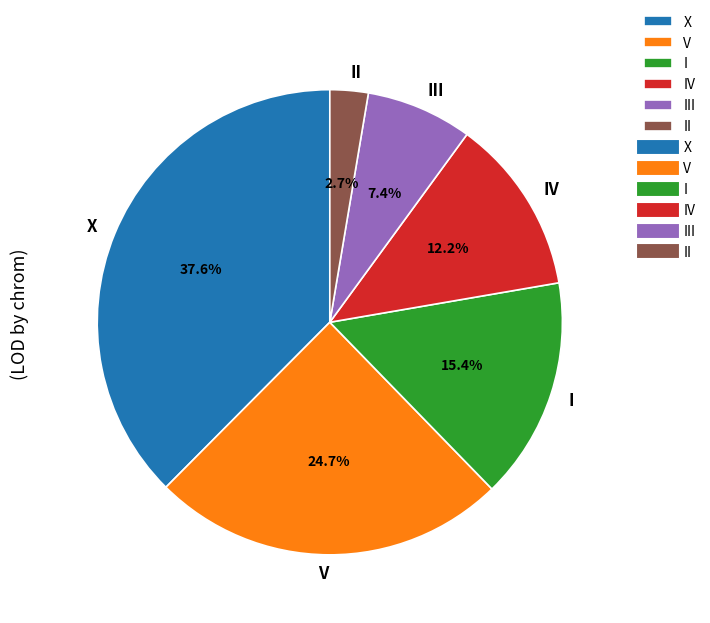

Which slice is the smallest?

II